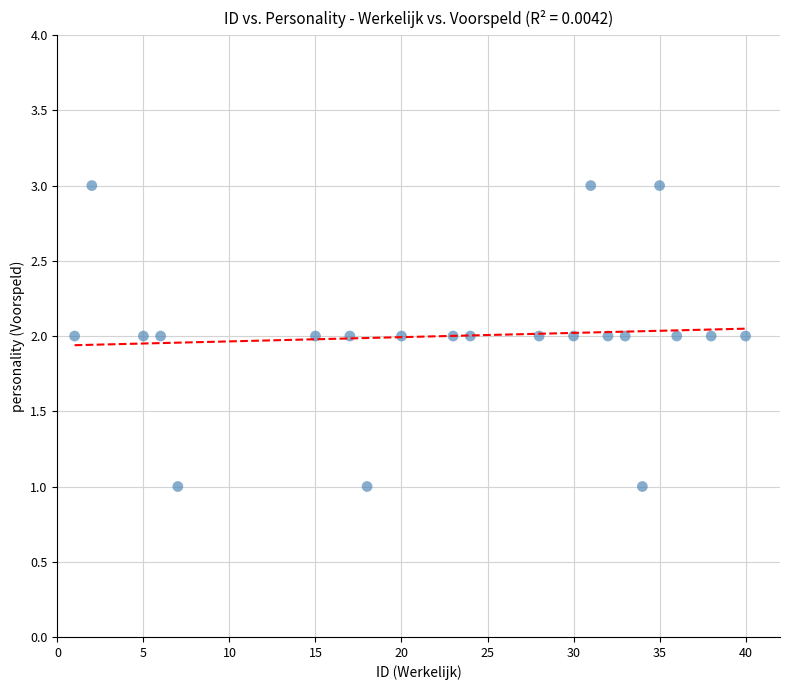

How many data points are displayed?

21